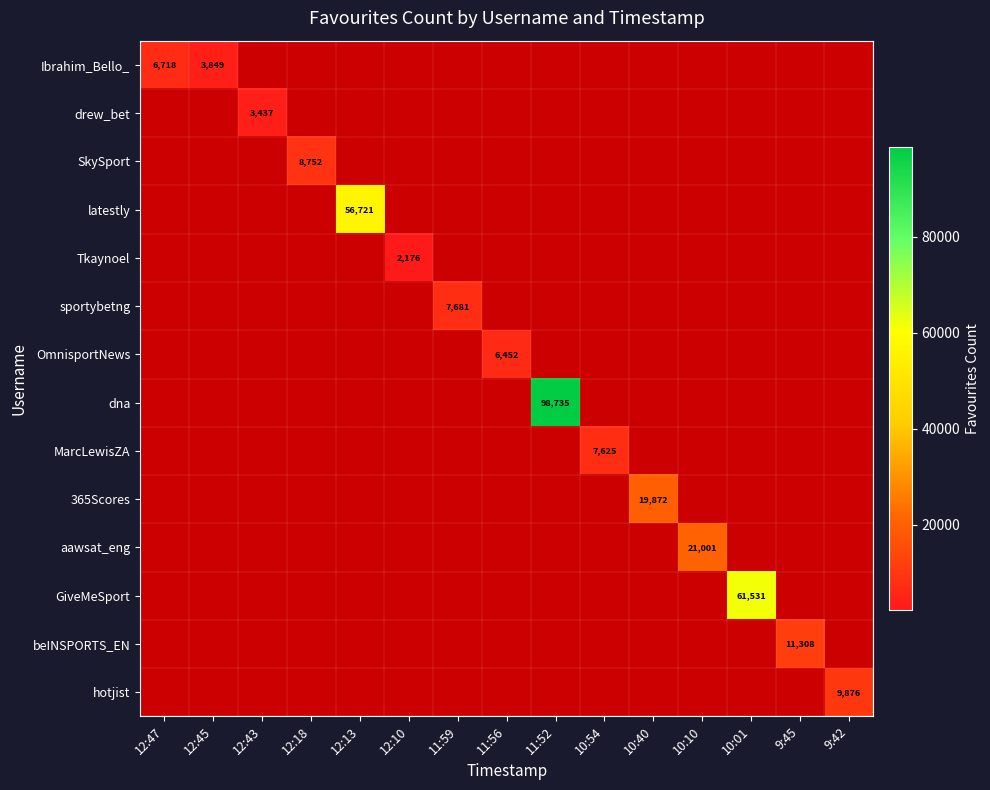

The sportybetng series shows 11940 at 11:59. True or false?

False